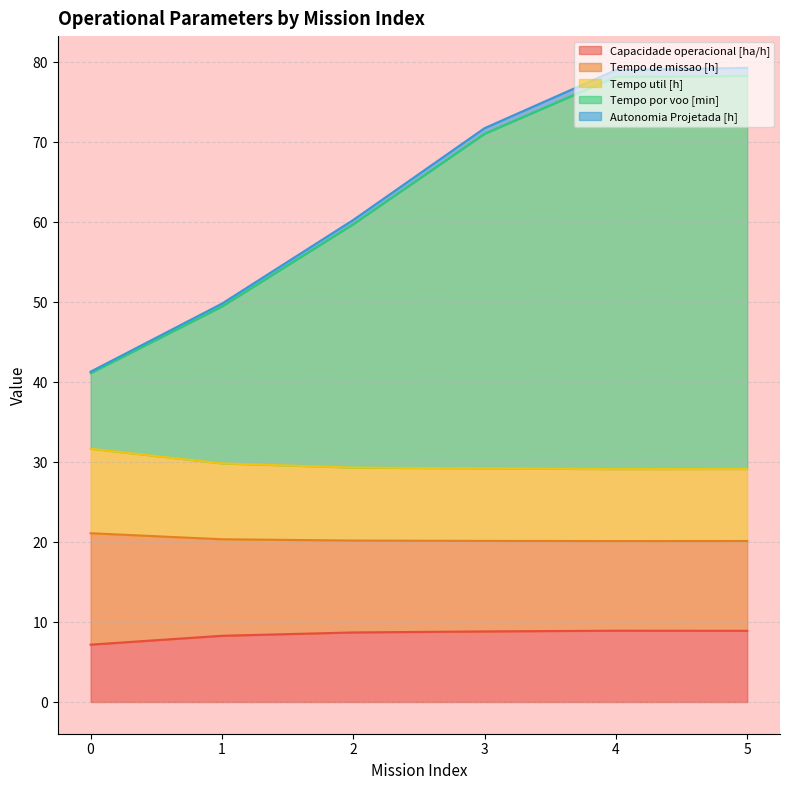

What is the minimum value for Capacidade operacional [ha/h]?

7.2